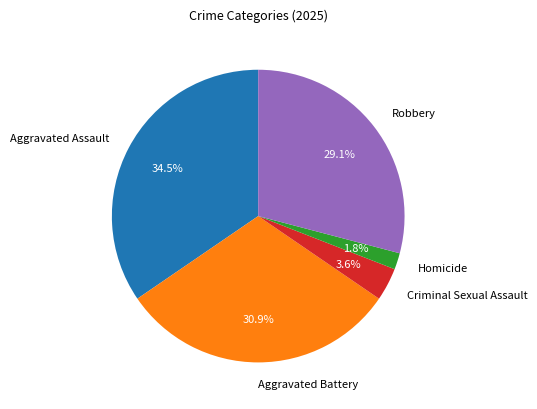

How many segments does this pie chart have?

5